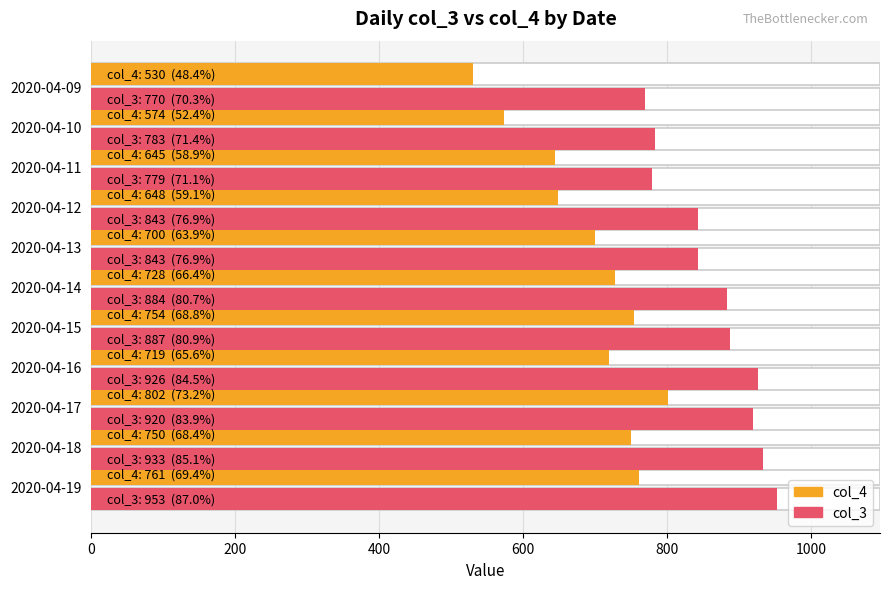

What is the maximum value shown in the chart?

953